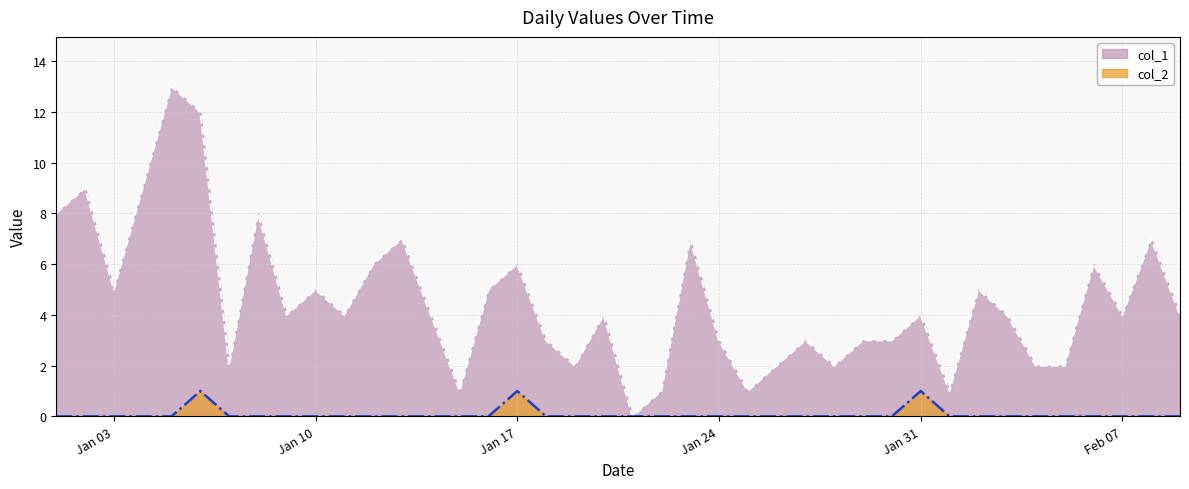

At which label is col_2 closest to 0?

2023-01-01